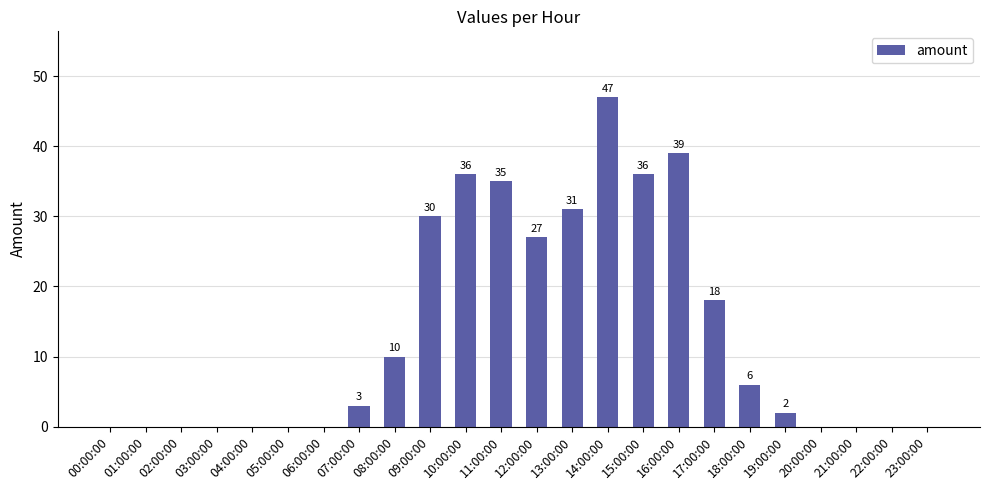

True or false: the data shows 27 at 12:00:00.

True